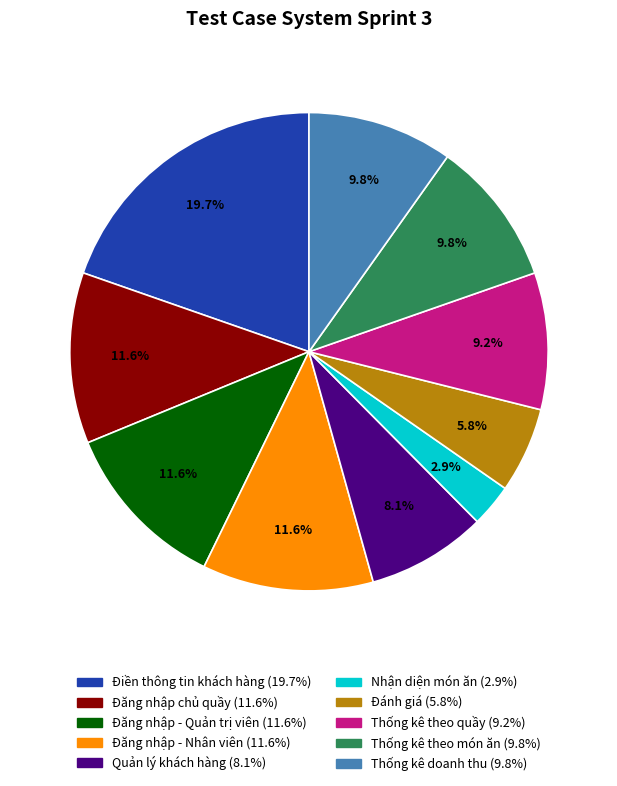

Does Quản lý khách hàng represent more than half of the total?

No